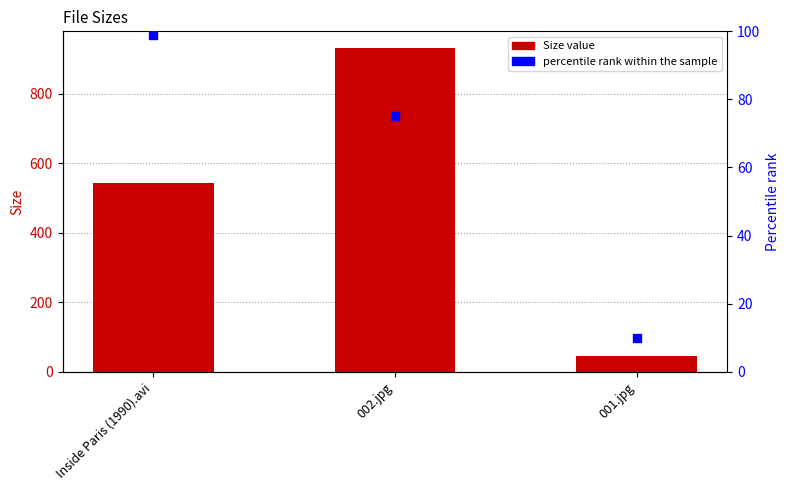

At how many categories does at least one series exceed 634?

1